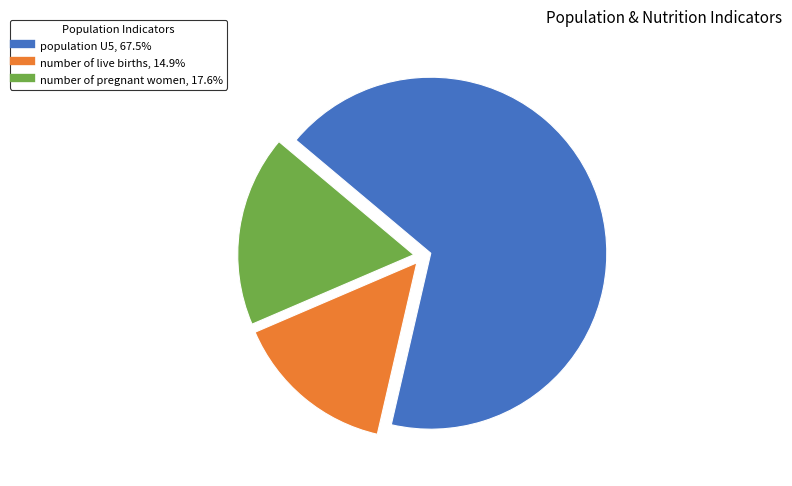

True or false: population U5 accounts for 77% of the total.

False